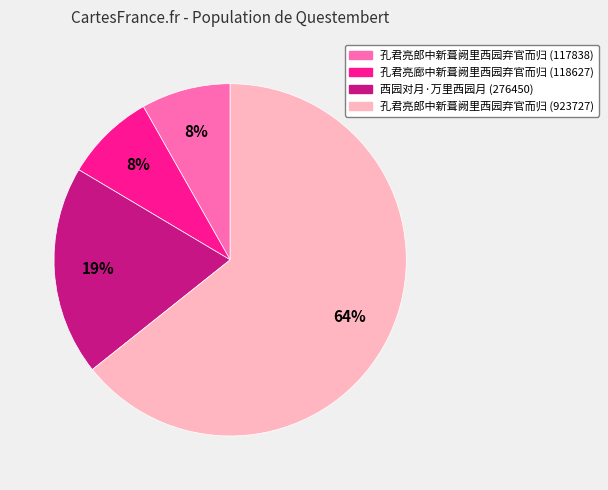

Count the number of slices in the pie.

4